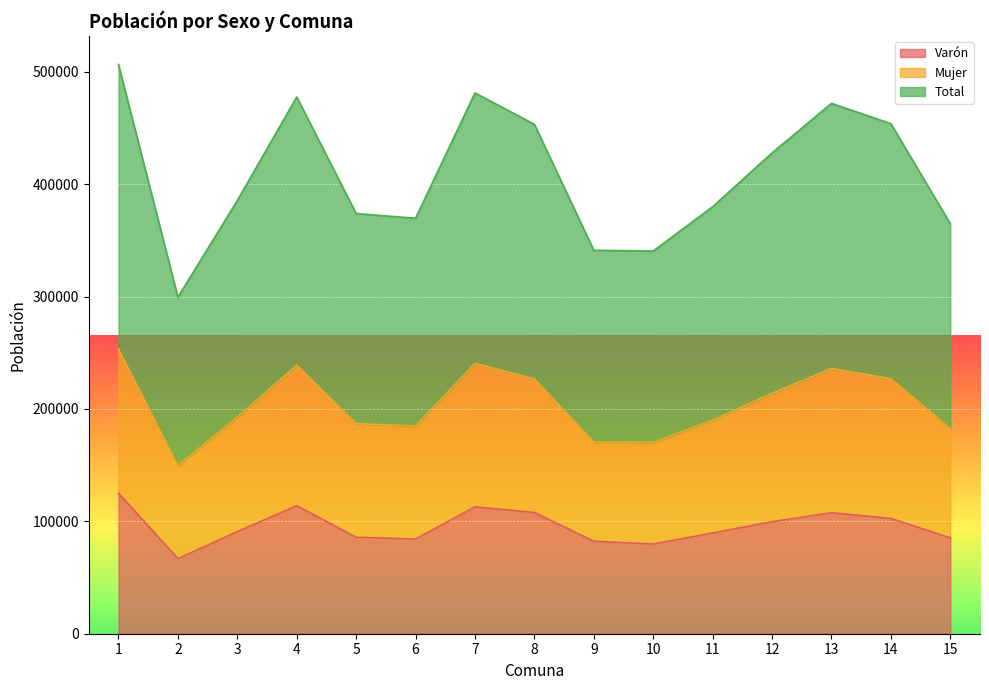

The Varón series shows 134405 at 9. True or false?

False